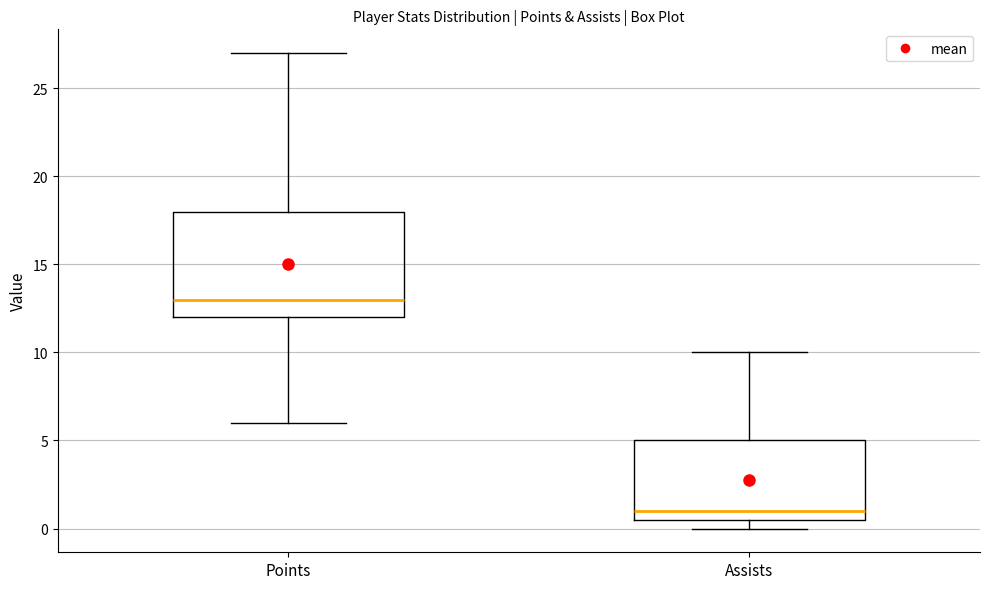

Reading left to right, read every box against the y-axis: the position of its median line, the range the box covers, and the ends of its whiskers. The values are not printed on the chart, so give them approximately, as read against the axis.

Points: median 13.0, box 12.0 to 18.0, whiskers 6.0 to 27.0
Assists: median 1.0, box 0.5 to 5.0, whiskers 0.0 to 10.0